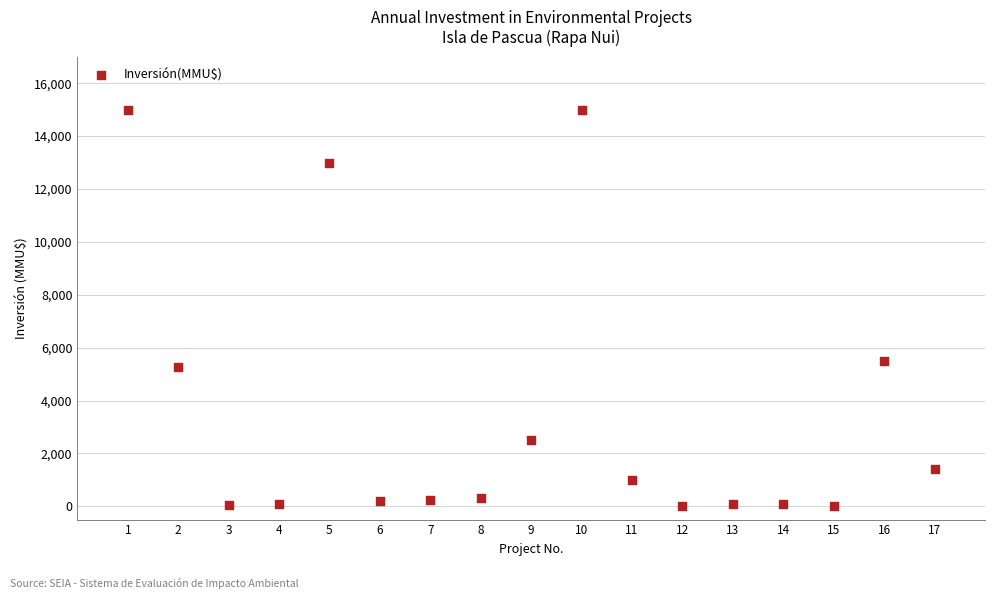

What Y value in the scatter plot is closest to 7500?

5500